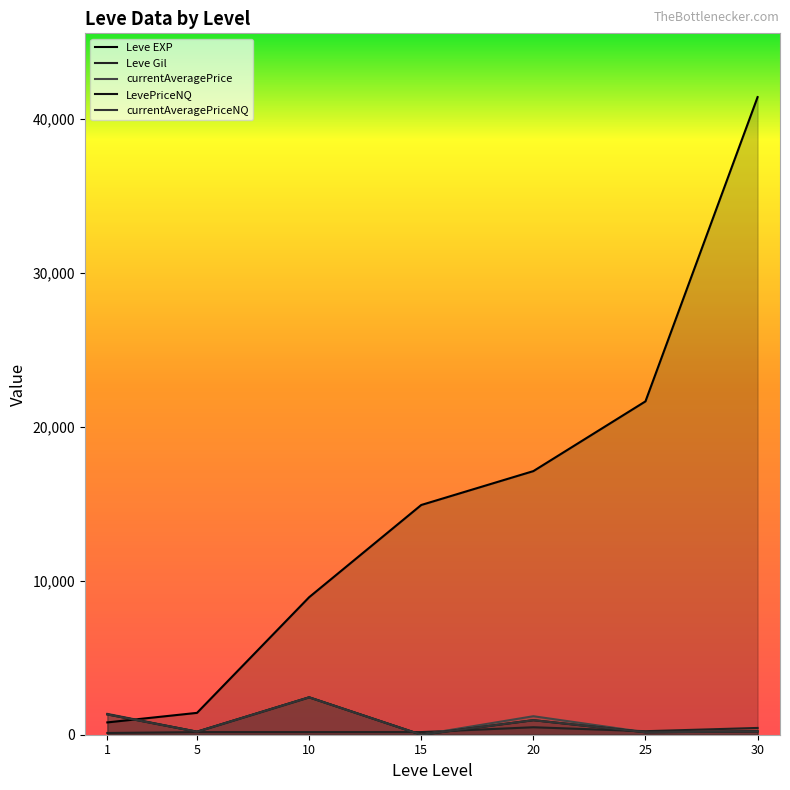

Read the Leve Gil value at 30.

440.0